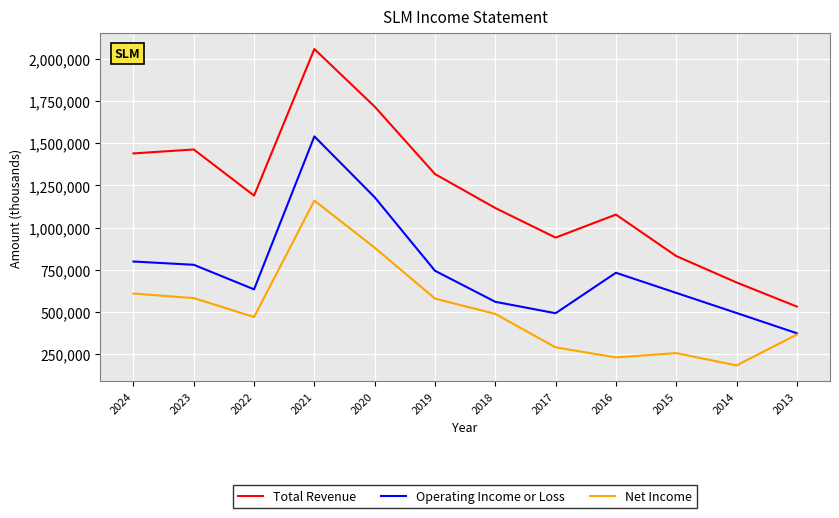

What is the minimum value for Total Revenue?

531100